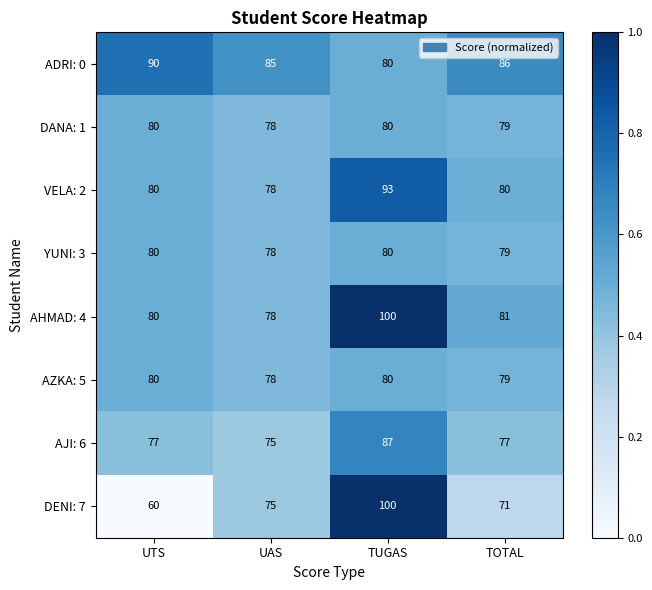

What is the total value across all series at UAS?

625